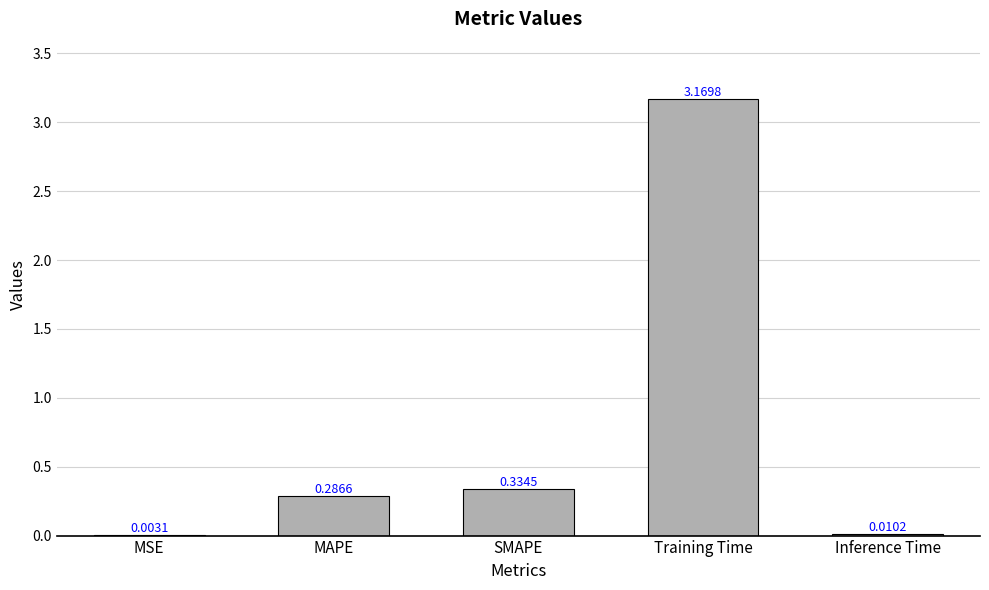

What is the average value?

0.8